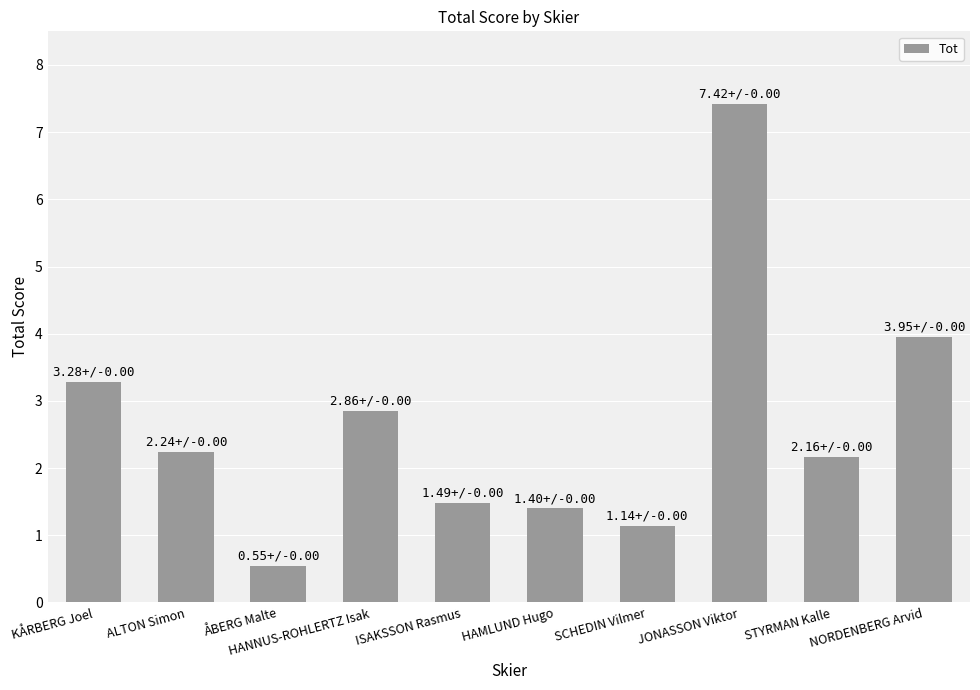

What value does the data have at KÅRBERG Joel?

3.3